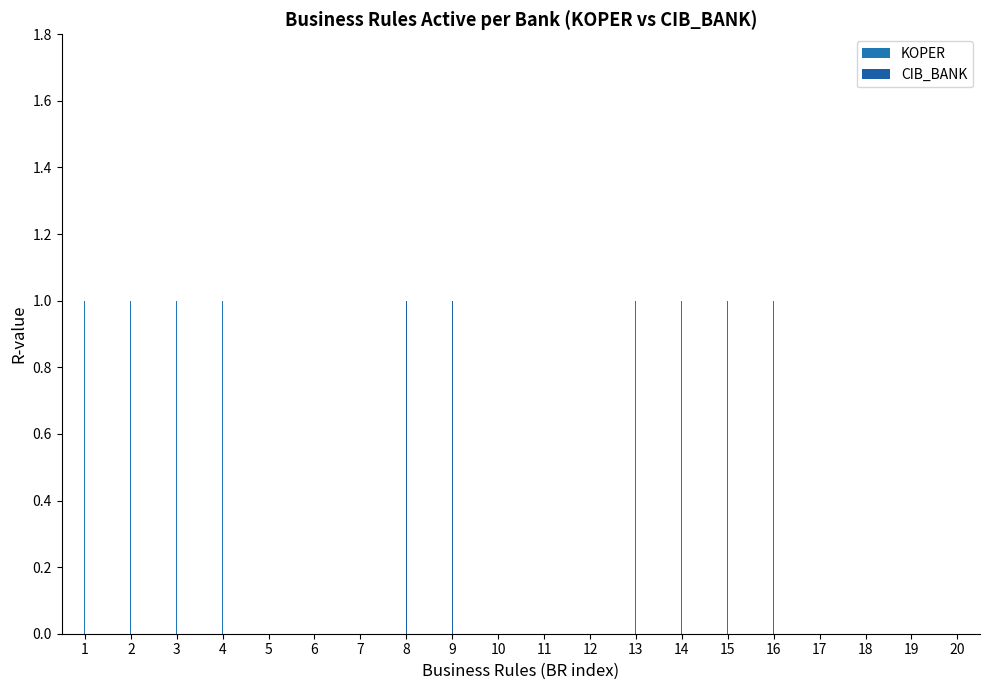

Is it true that KOPER equals 1 at 6?

True